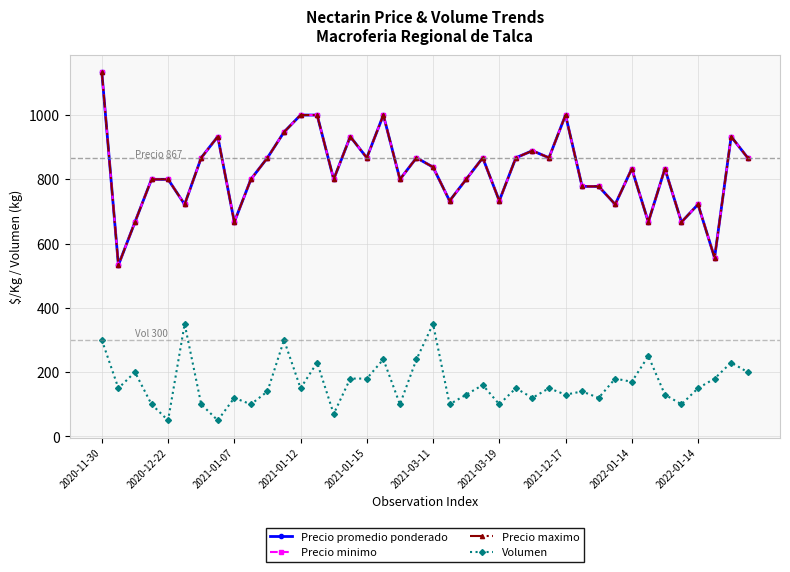

What is the difference between the second highest and minimum values in the Precio maximo series?

467